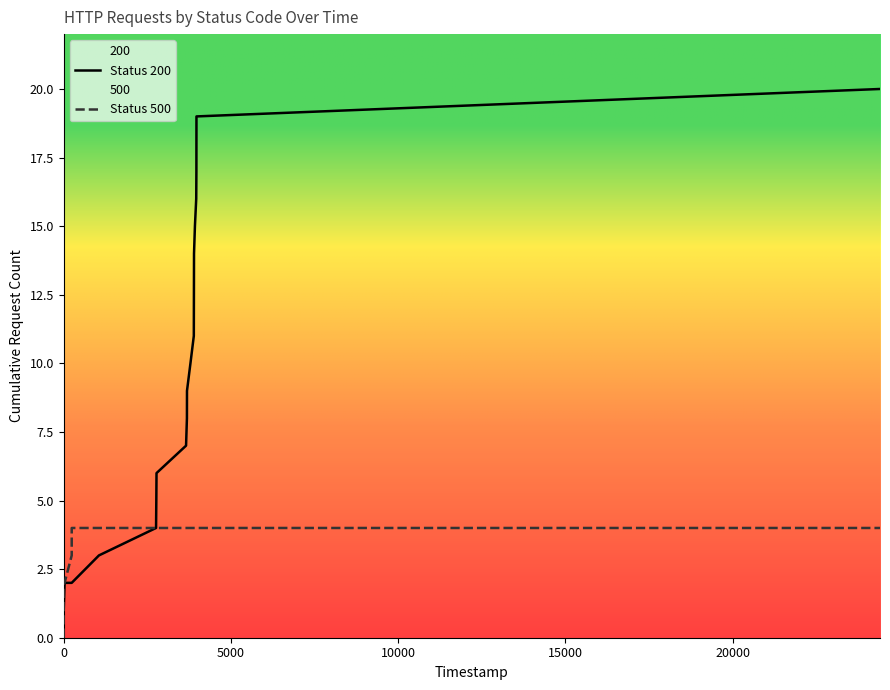

What are all the series names shown in the legend?

Status 200, Status 500